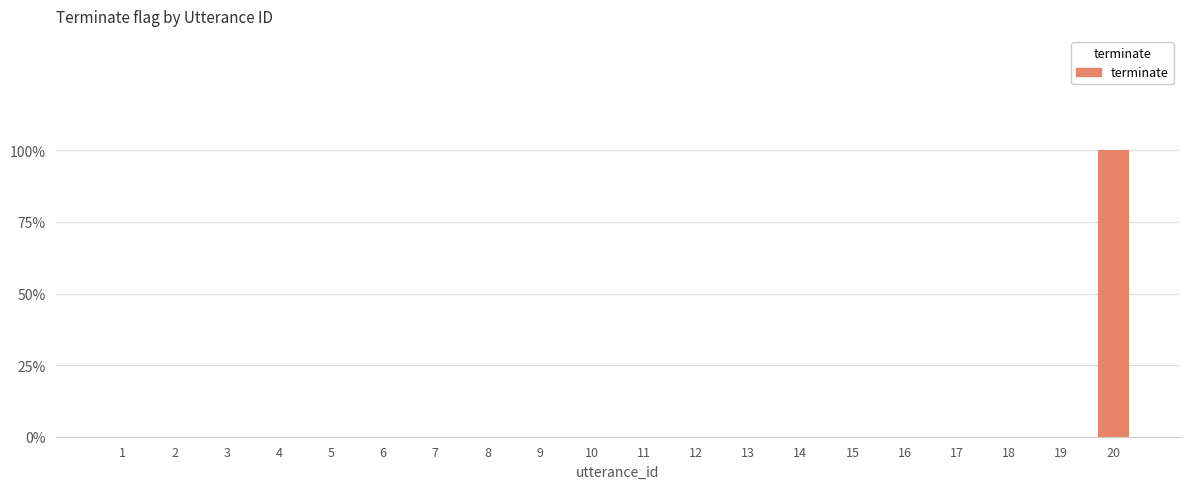

Are the bars horizontal?

No